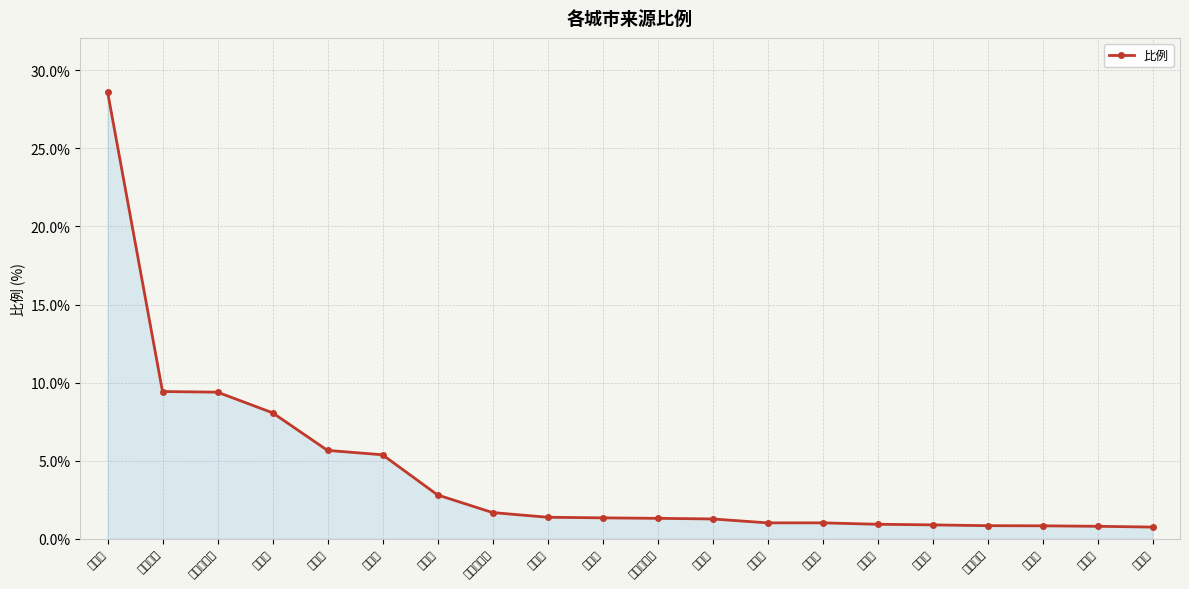

The value at 张家口市 is 9.4. True or false?

True